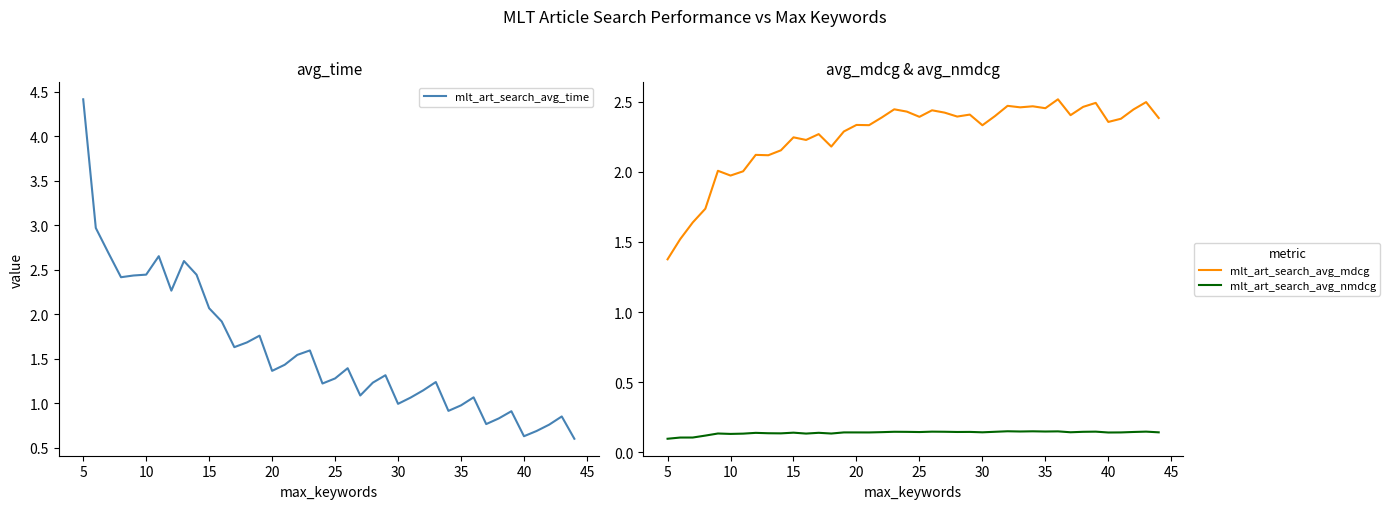

What is the highest value of the mlt_art_search_avg_time series?

4.4